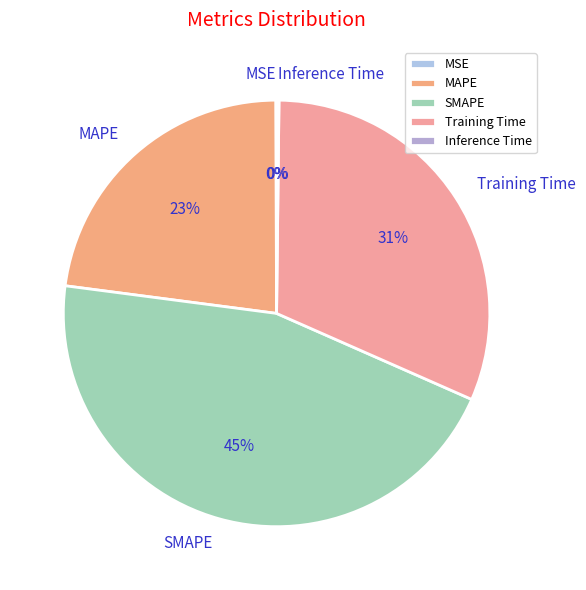

True or false: SMAPE accounts for 45% of the total.

True